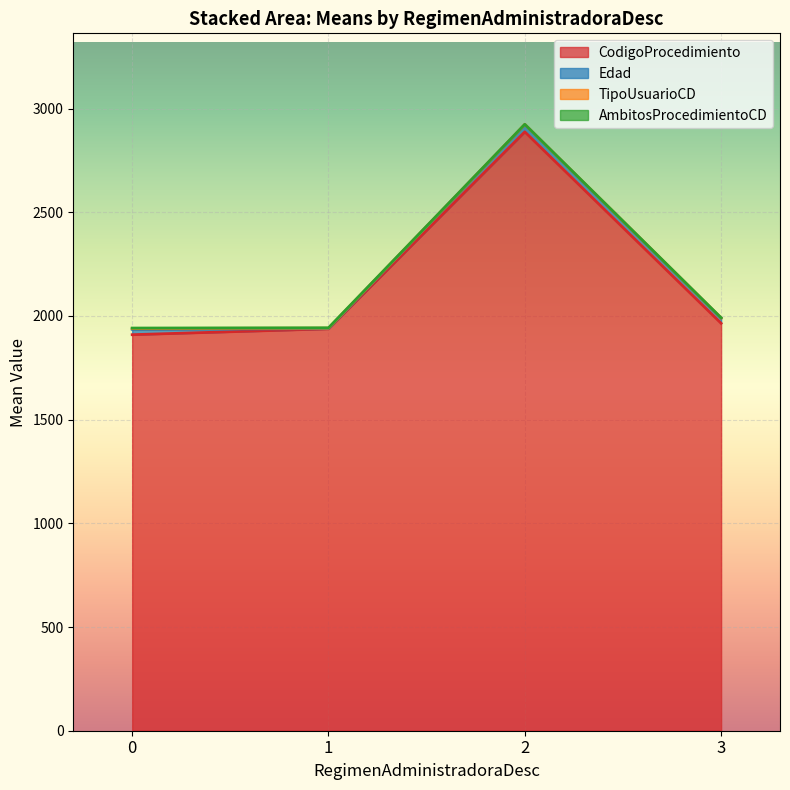

What is the lowest value of the CodigoProcedimiento series?

1909.7